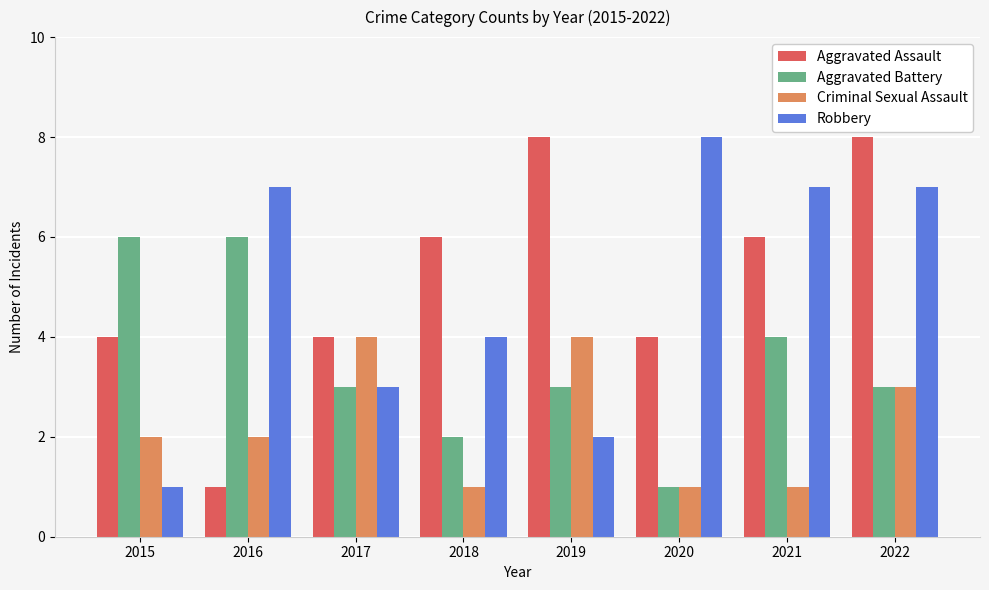

At which label is Robbery closest to 4?

2018